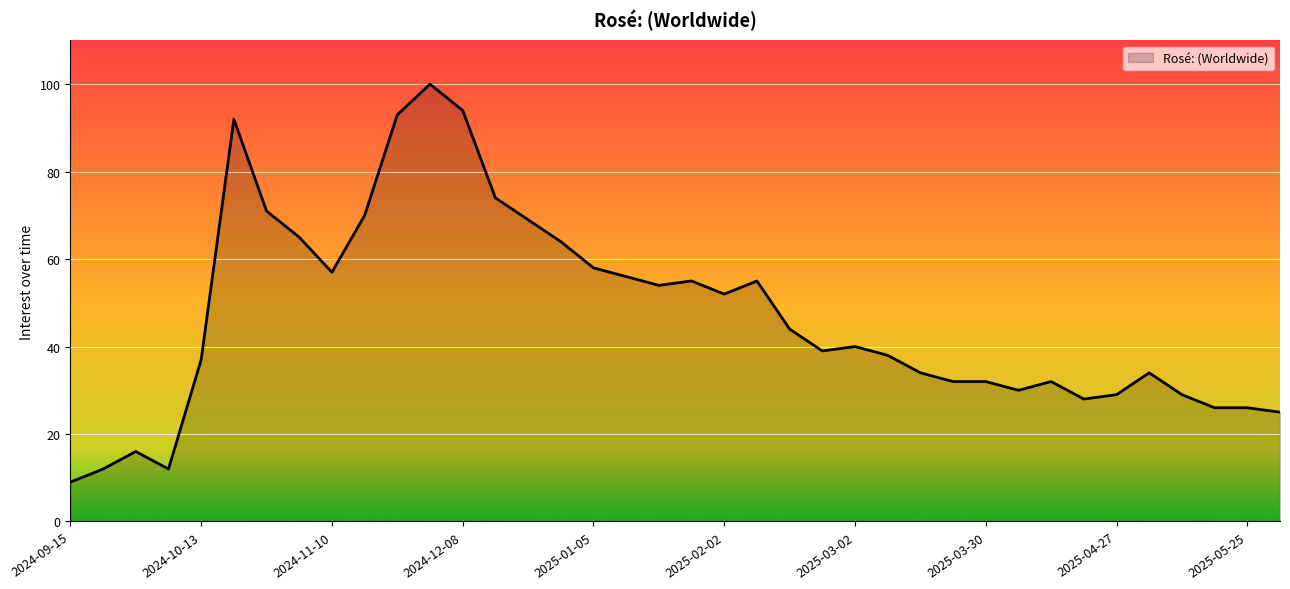

What is the difference between the maximum and minimum values?

91